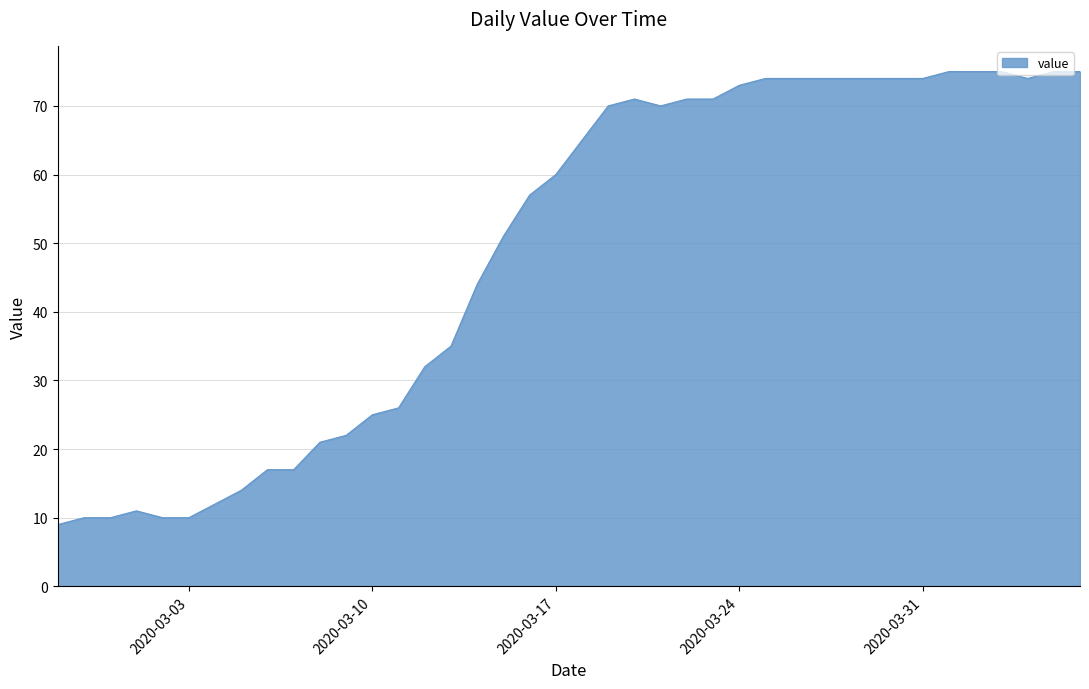

What is the difference between the maximum and minimum values?

66